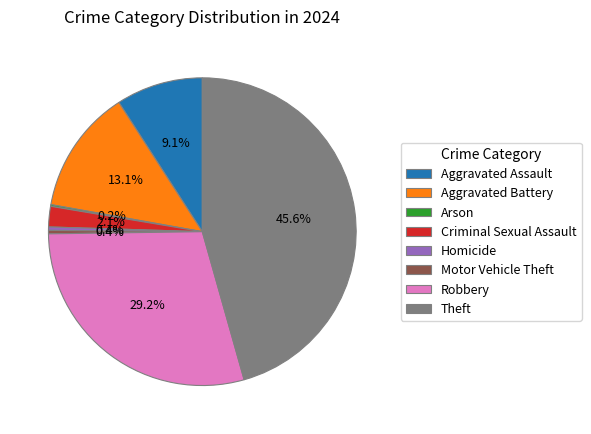

What is the ratio of the value at Aggravated Battery to the value at Theft?

0.3